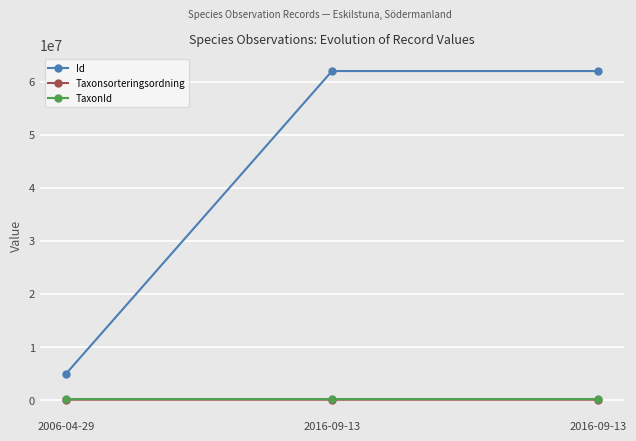

Which category has the lowest value in the Id series?

2006-04-29